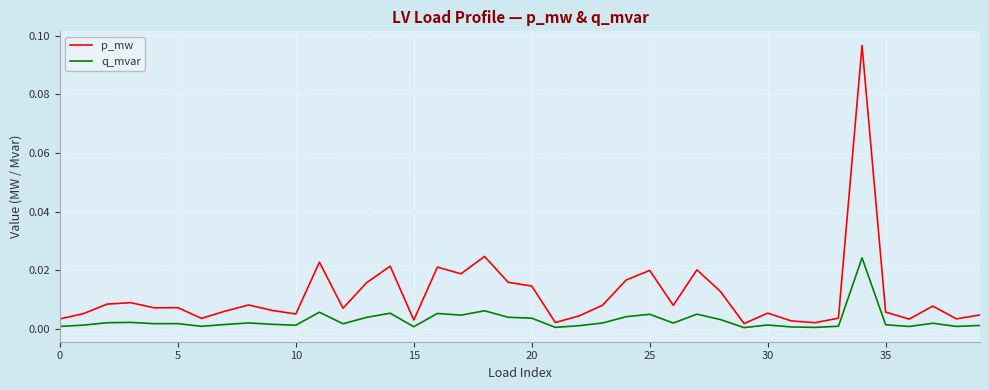

Rank the series by their maximum value, from highest to lowest.

p_mw, q_mvar